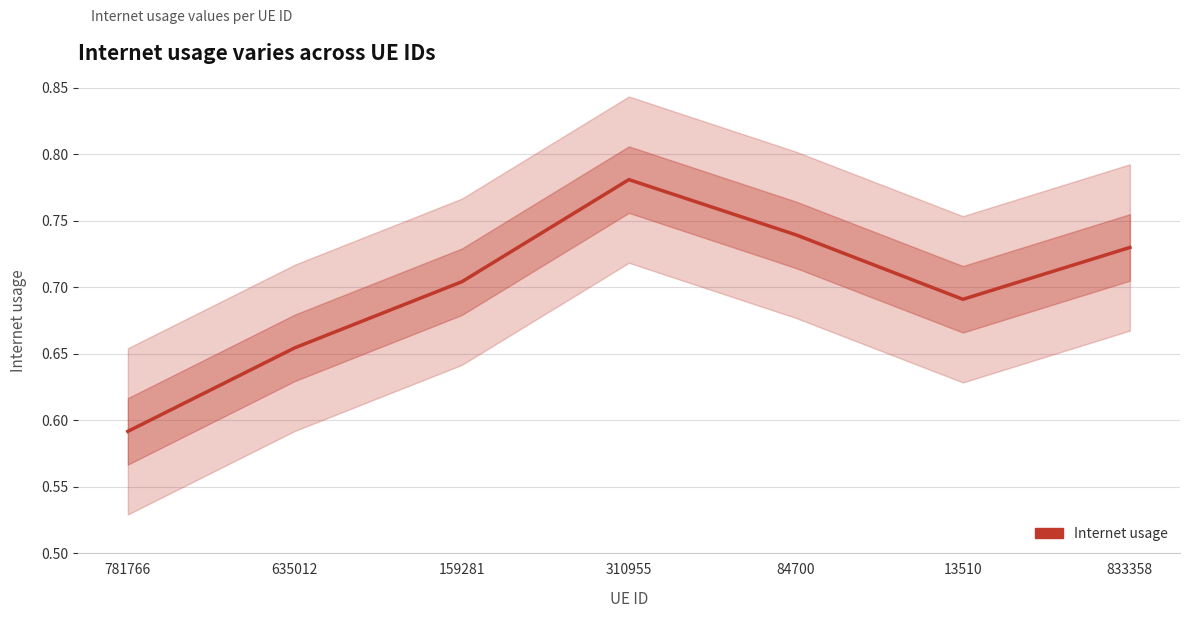

List the labels in order of value, smallest first.

781766, 635012, 13510, 159281, 833358, 84700, 310955